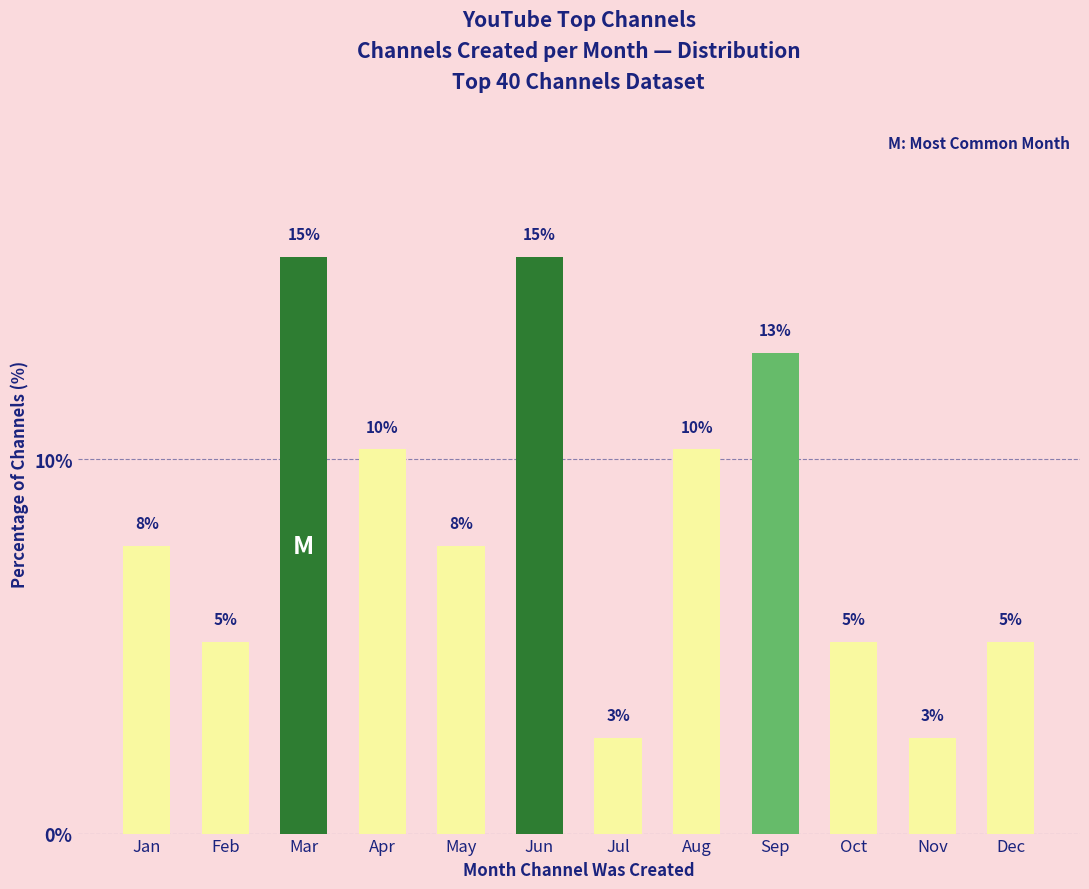

How many bars are there in total?

12